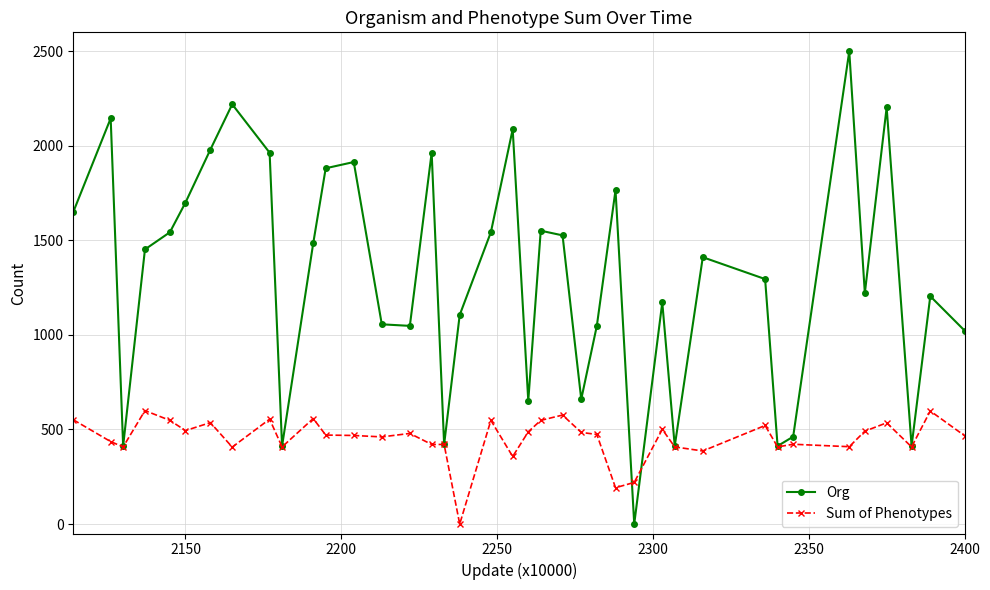

What is the value of the Sum of Phenotypes point at the 22nd from the left?

548.2